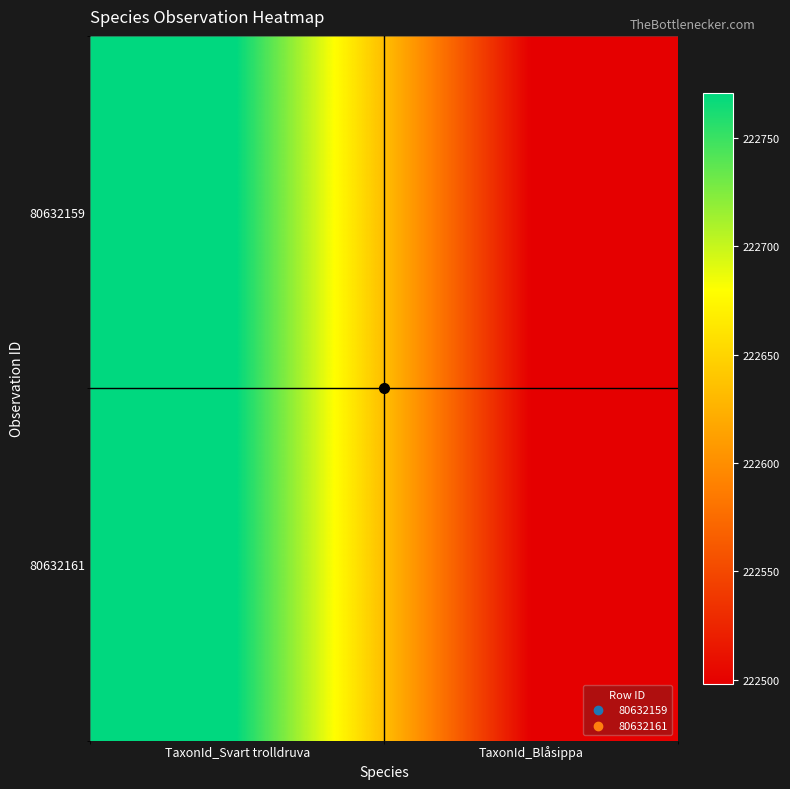

Reading left to right, transcribe all the data shown in this chart.

80632159: TaxonId_Svart trolldruva=222771	TaxonId_Blåsippa=222498
80632161: TaxonId_Svart trolldruva=222771	TaxonId_Blåsippa=222498